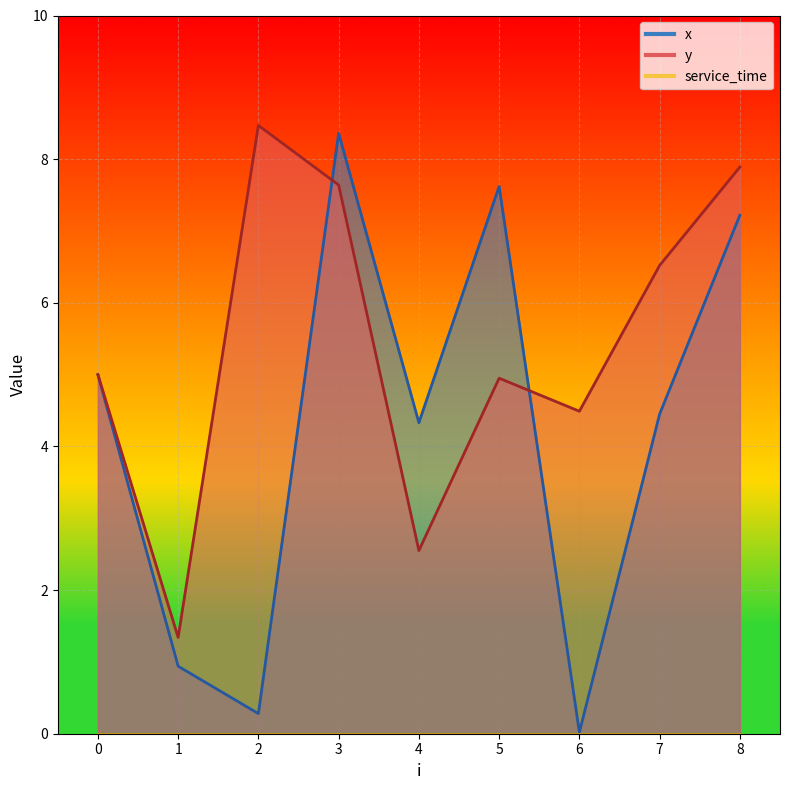

At how many categories does at least one series exceed 0?

9